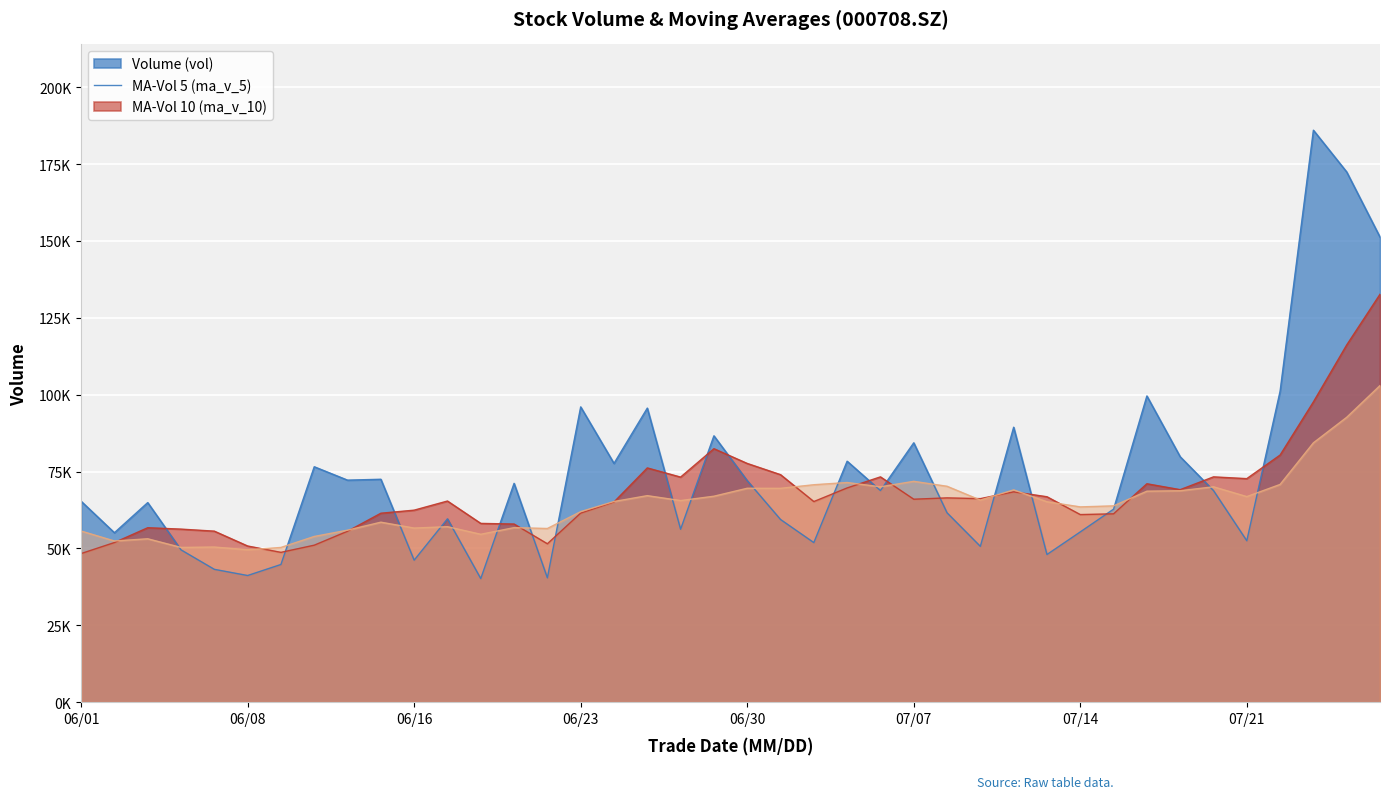

What is the difference between the second highest and minimum values in the ma_v_5 series?

67847.1